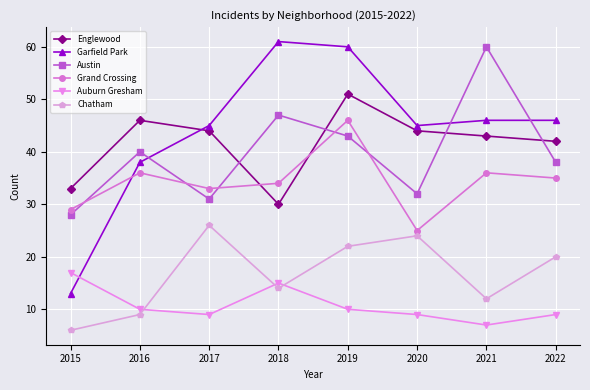

Is this an area chart (filled region under the line)?

No